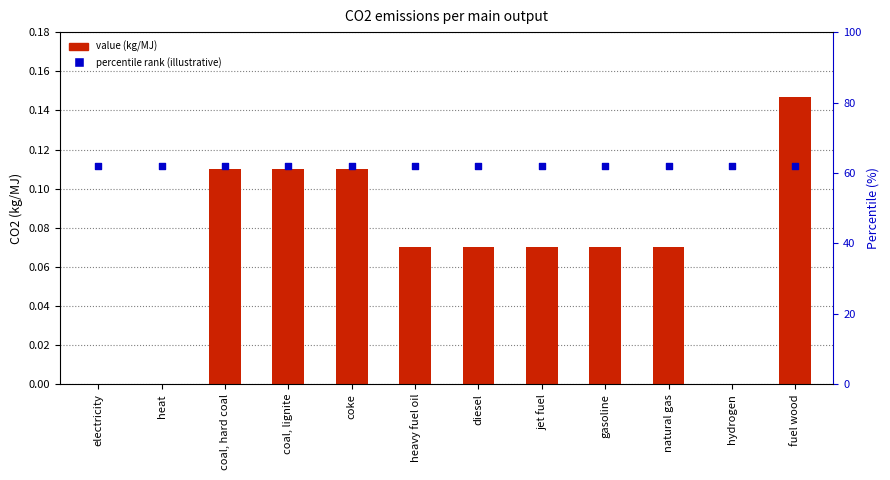

At how many categories does at least one series exceed 8?

12